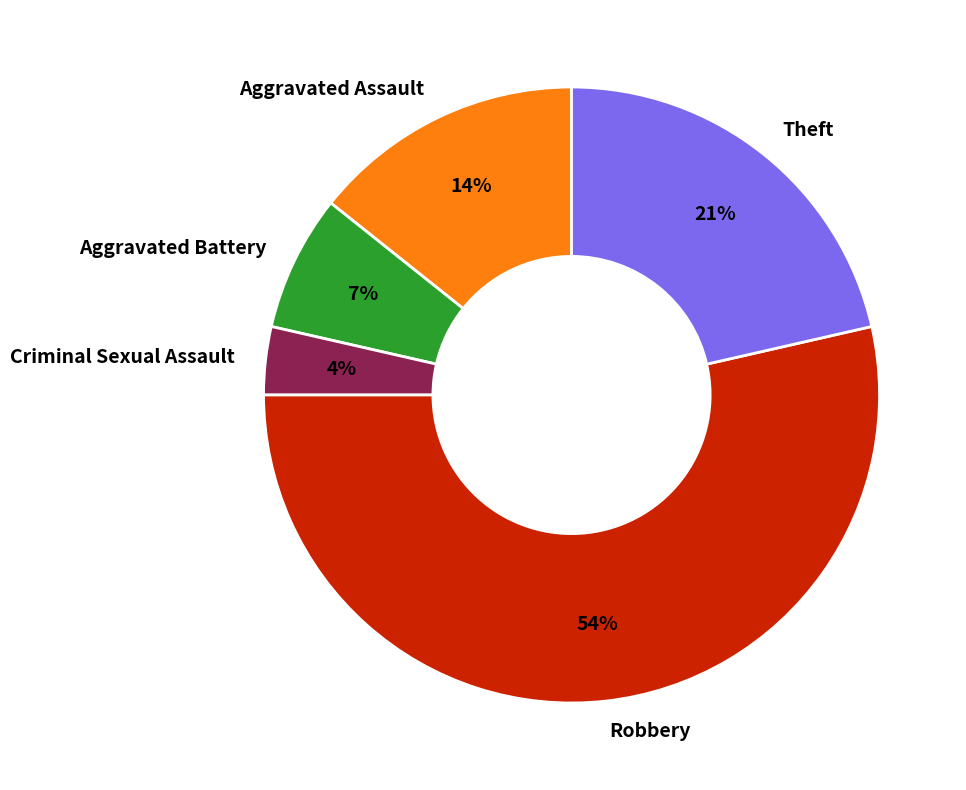

True or false: Aggravated Battery accounts for 12% of the total.

False